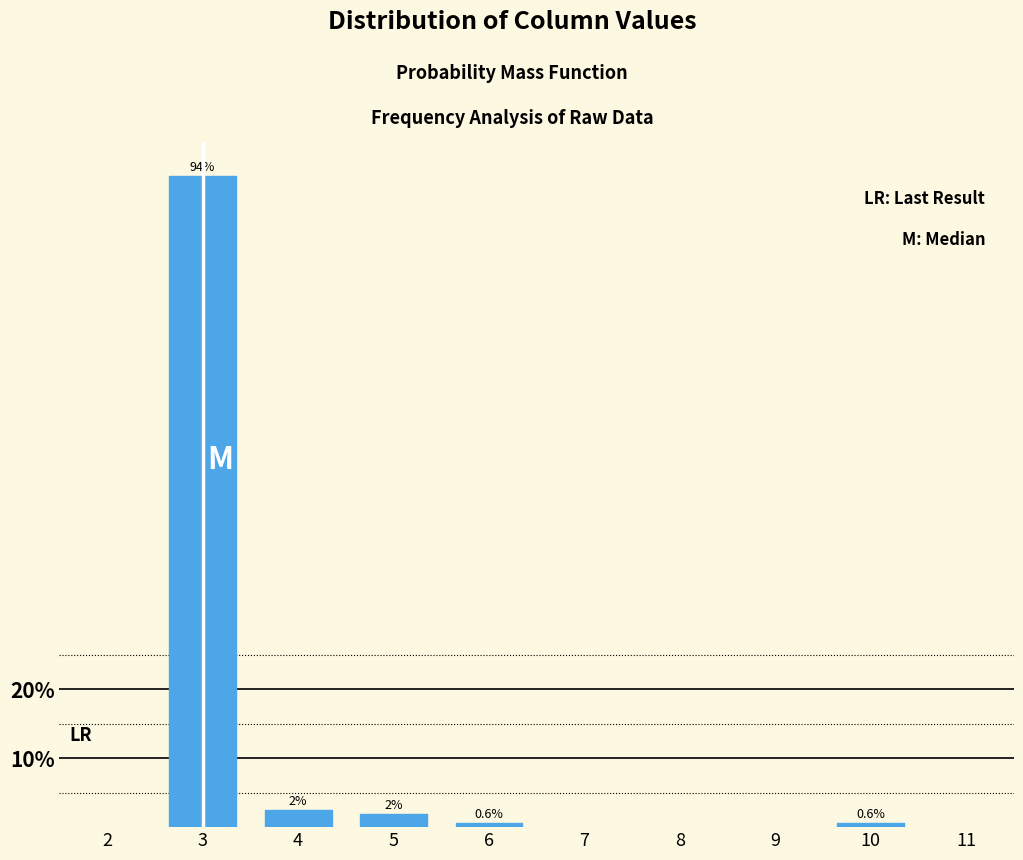

What is the value of the 2nd bar from the left?

2.5